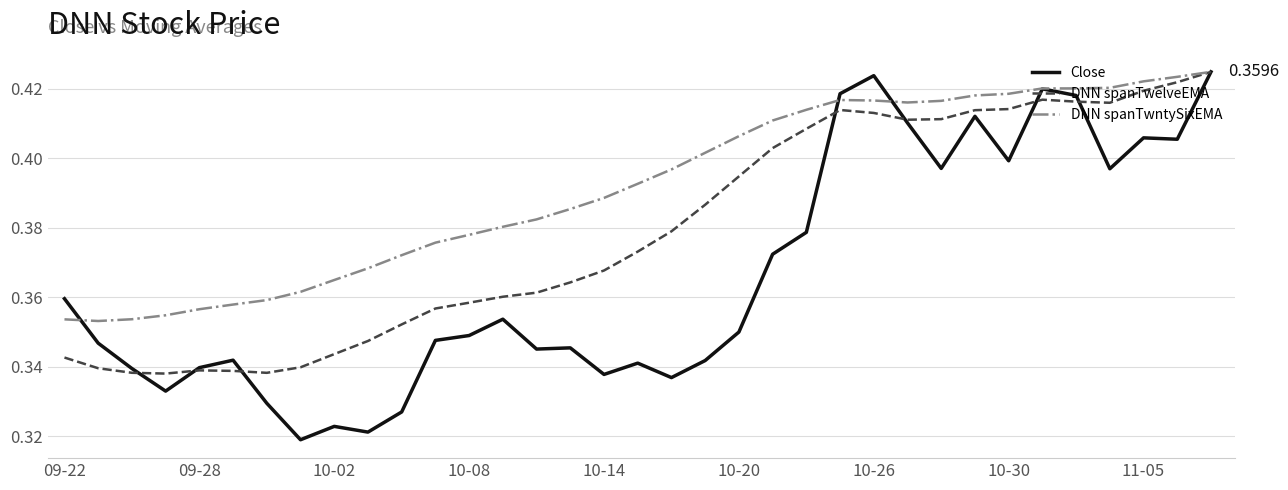

Which series has the largest total across all categories?

DNN spanTwntySixEMA